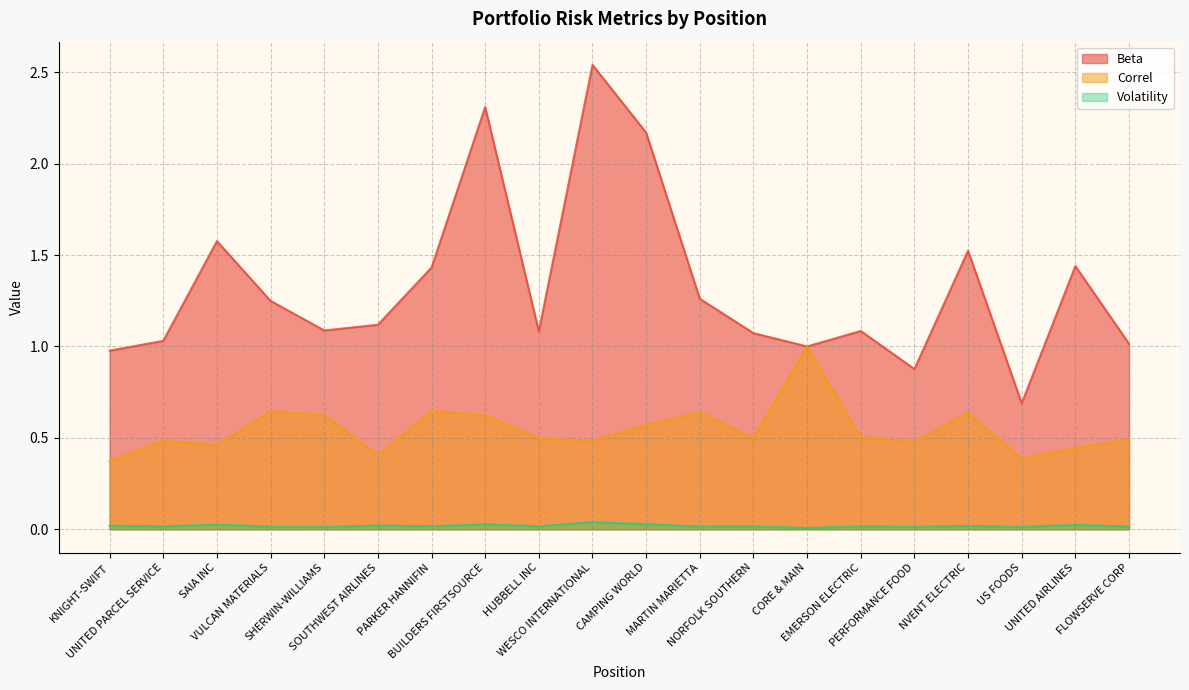

Read the Correl value at BUILDERS FIRSTSOURCE.

0.6